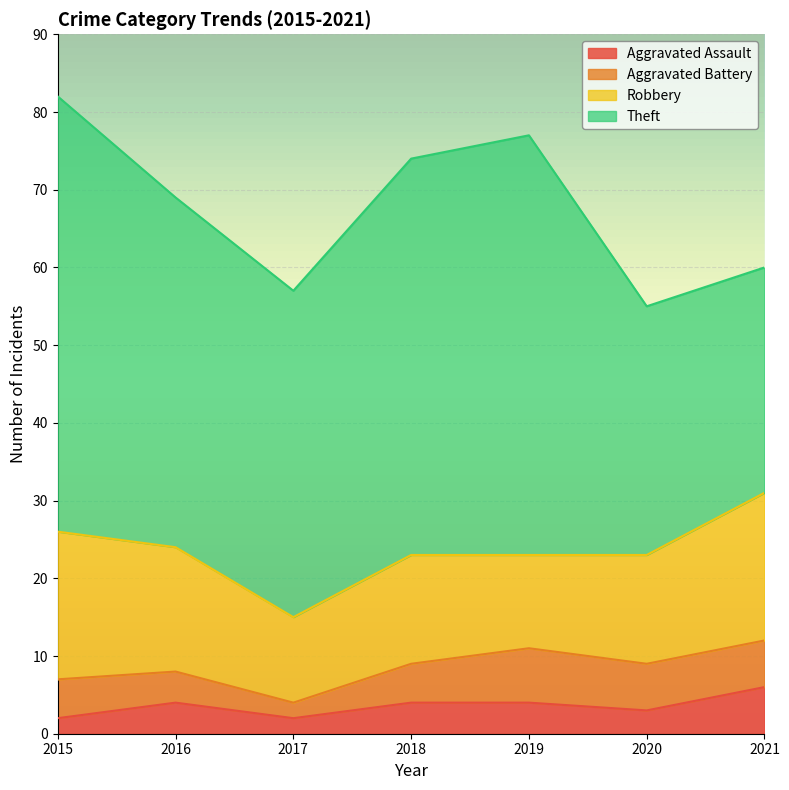

Reading right to left, what are all the values shown in this chart?

Aggravated Assault: 2021=6	2020=3	2019=4	2018=4	2017=2	2016=4	2015=2
Aggravated Battery: 2021=6	2020=6	2019=7	2018=5	2017=2	2016=4	2015=5
Robbery: 2021=19	2020=14	2019=12	2018=14	2017=11	2016=16	2015=19
Theft: 2021=29	2020=32	2019=54	2018=51	2017=42	2016=45	2015=56